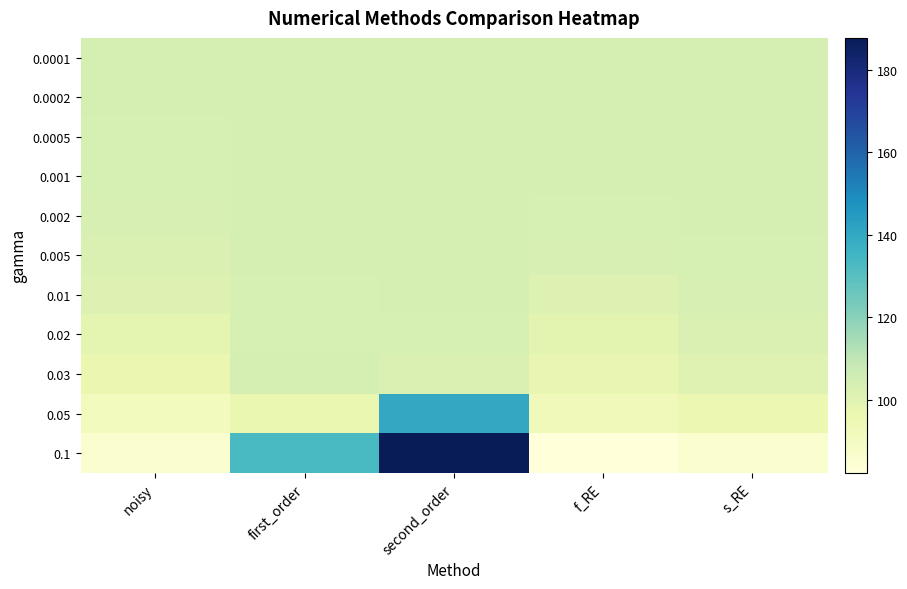

List the series in order of their peak value, highest first.

0.1, 0.05, 0.0001, 0.0002, 0.0005, 0.001, 0.002, 0.005, 0.01, 0.03, 0.02